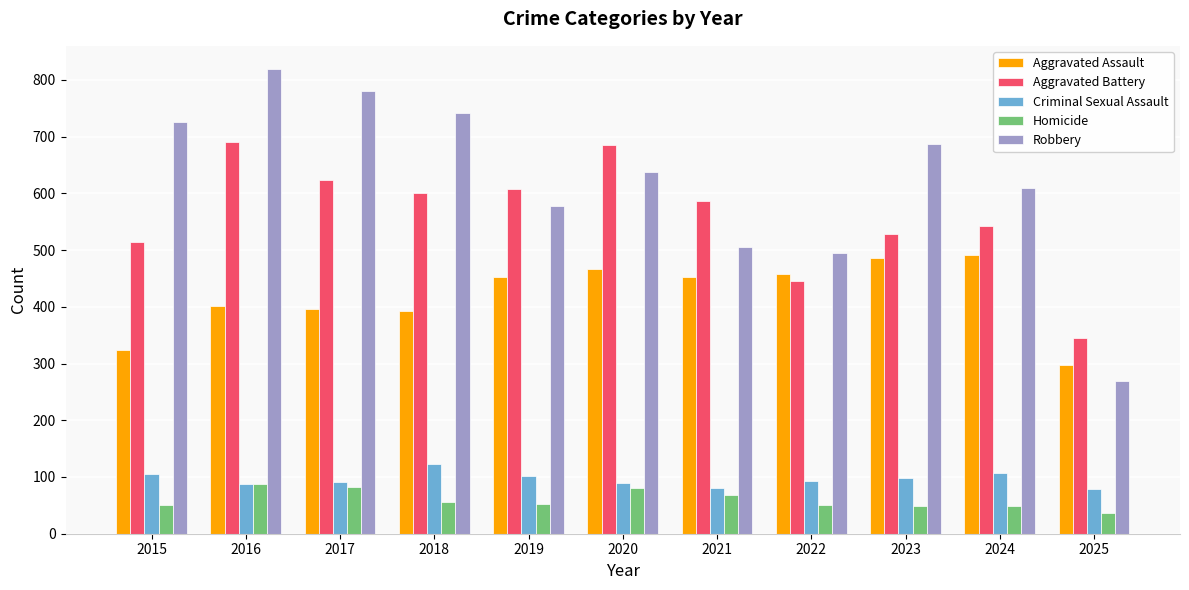

Which category has the highest value across all series?

2016